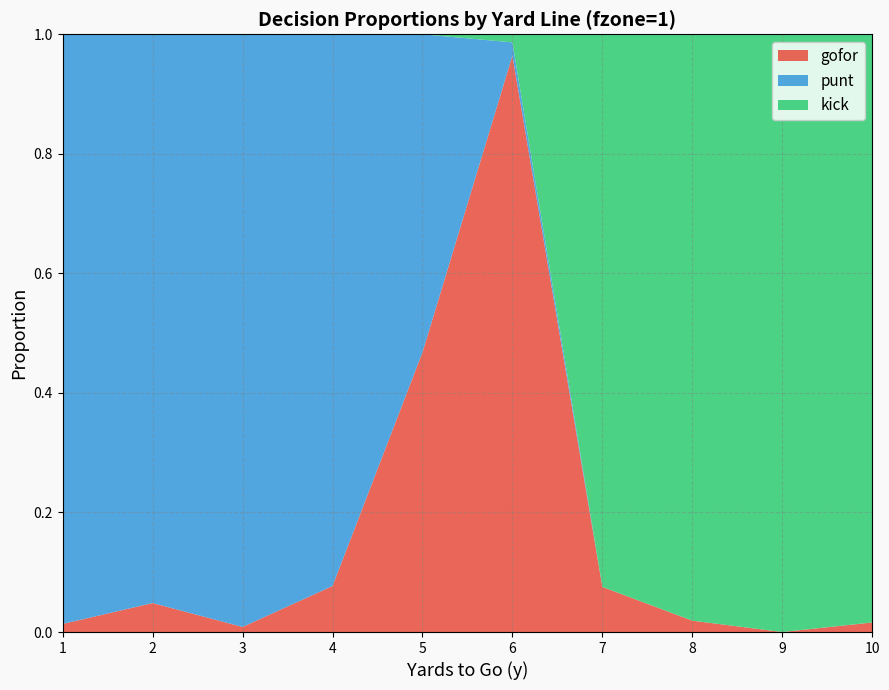

Reading left to right, list all the values displayed in this chart.

gofor: 1=0.0	2=0.0	3=0.0	4=0.1	5=0.5	6=1.0	7=0.1	8=0.0	9=0.0	10=0.0
punt: 1=1.0	2=1.0	3=1.0	4=0.9	5=0.5	6=0.0	7=0.0	8=0.0	9=0.0	10=0.0
kick: 1=0.0	2=0.0	3=0.0	4=0.0	5=0.0	6=0.0	7=0.9	8=1.0	9=1.0	10=1.0